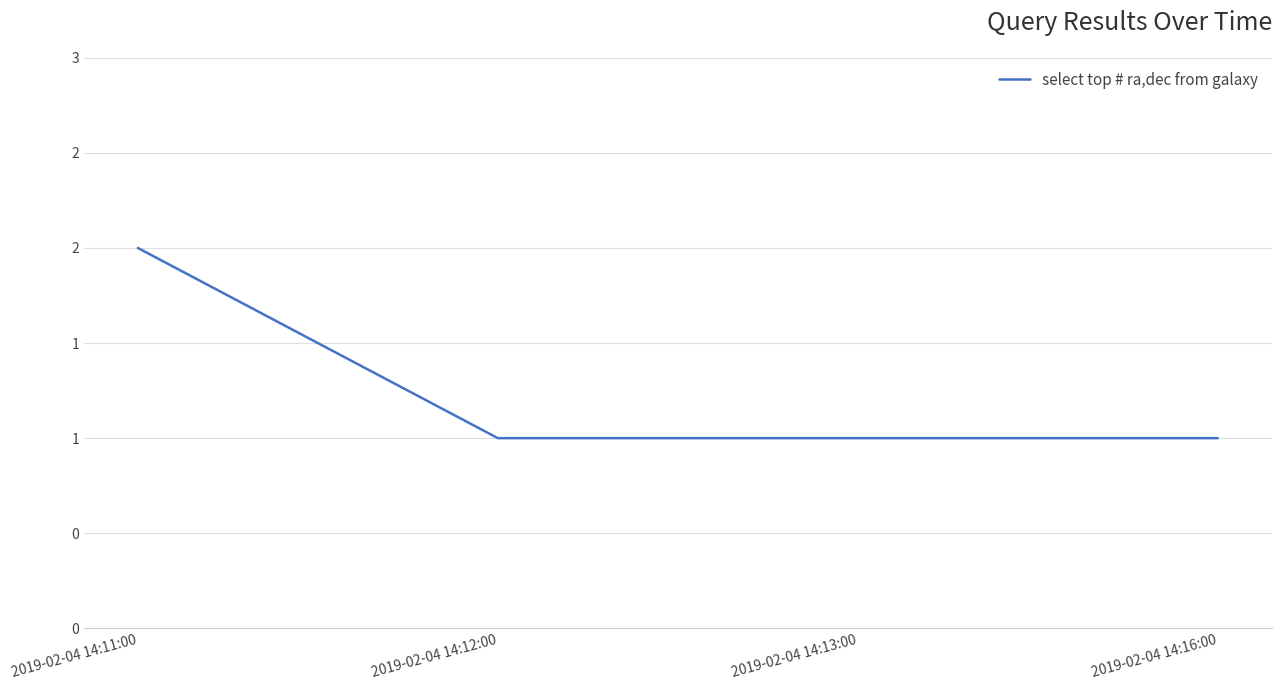

What is the sum of all values?

5